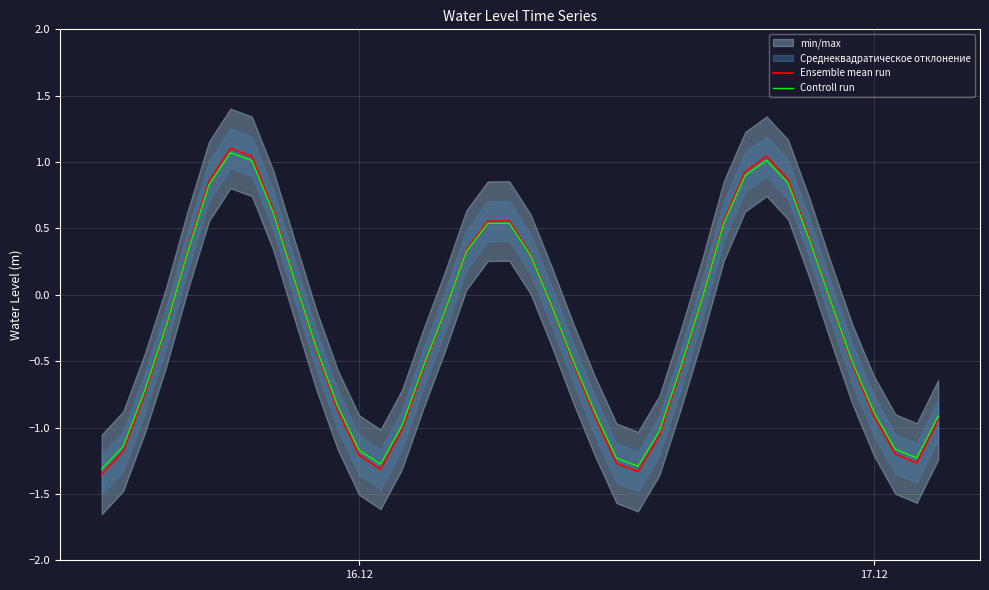

List the series in order of their peak value, highest first.

Ensemble mean run, Controll run